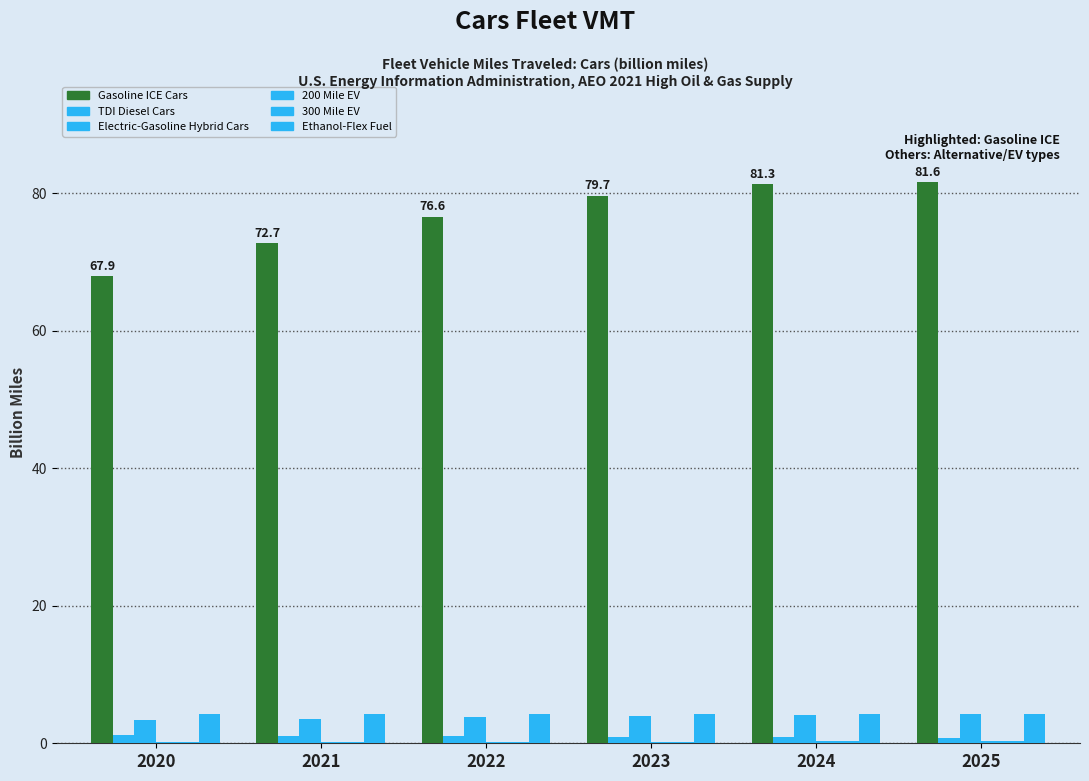

How many distinct data groups are displayed?

6